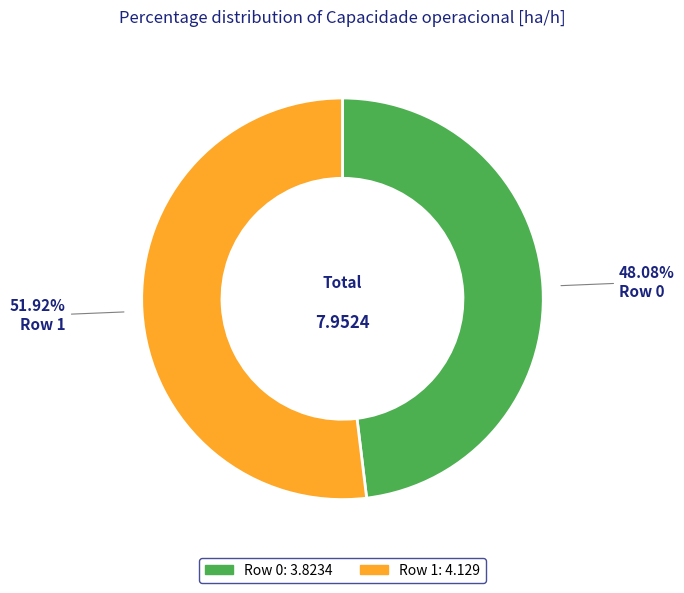

How many segments does this pie chart have?

2